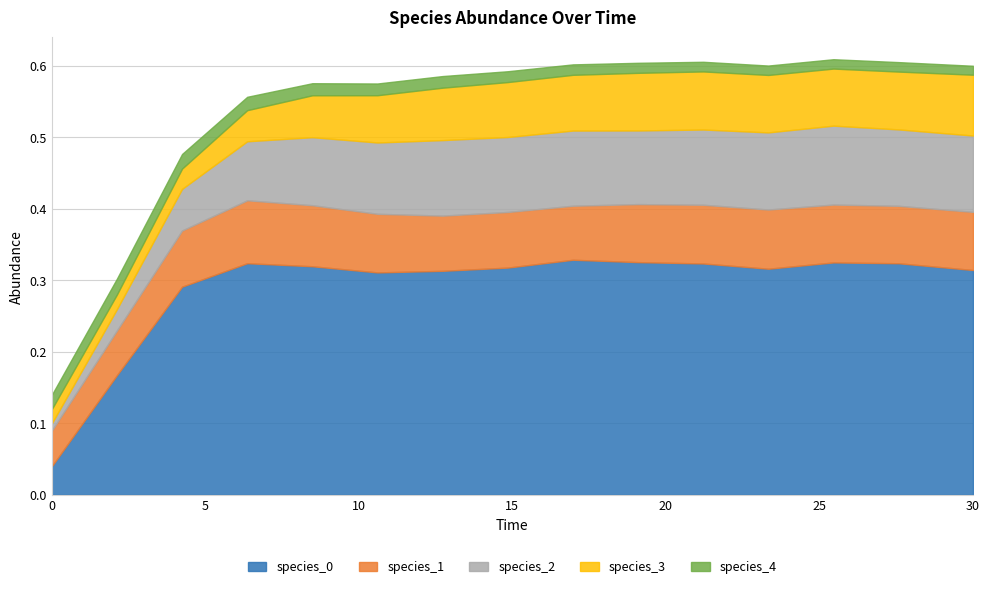

At which category is the sum across all series the highest?

25.454545454545457